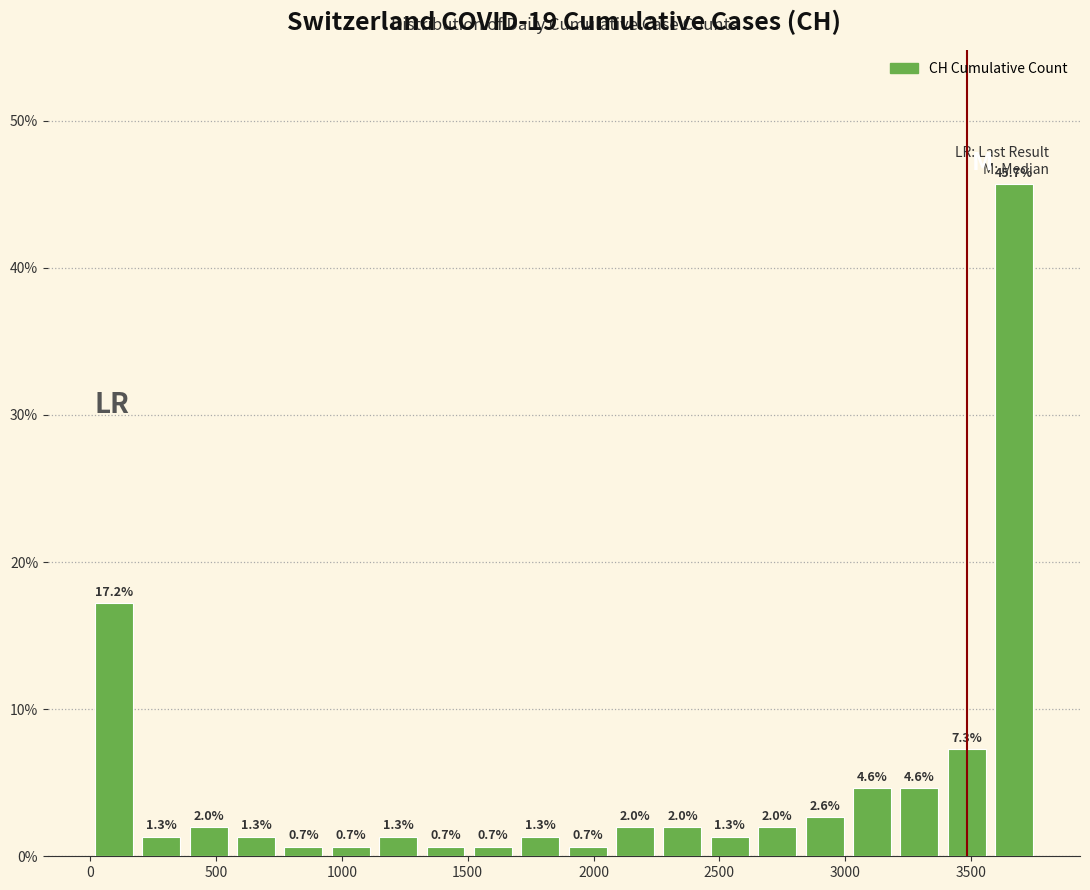

Around what value on the x-axis is the tallest bar? Give the approximate position of its centre, as read against the axis.

3650